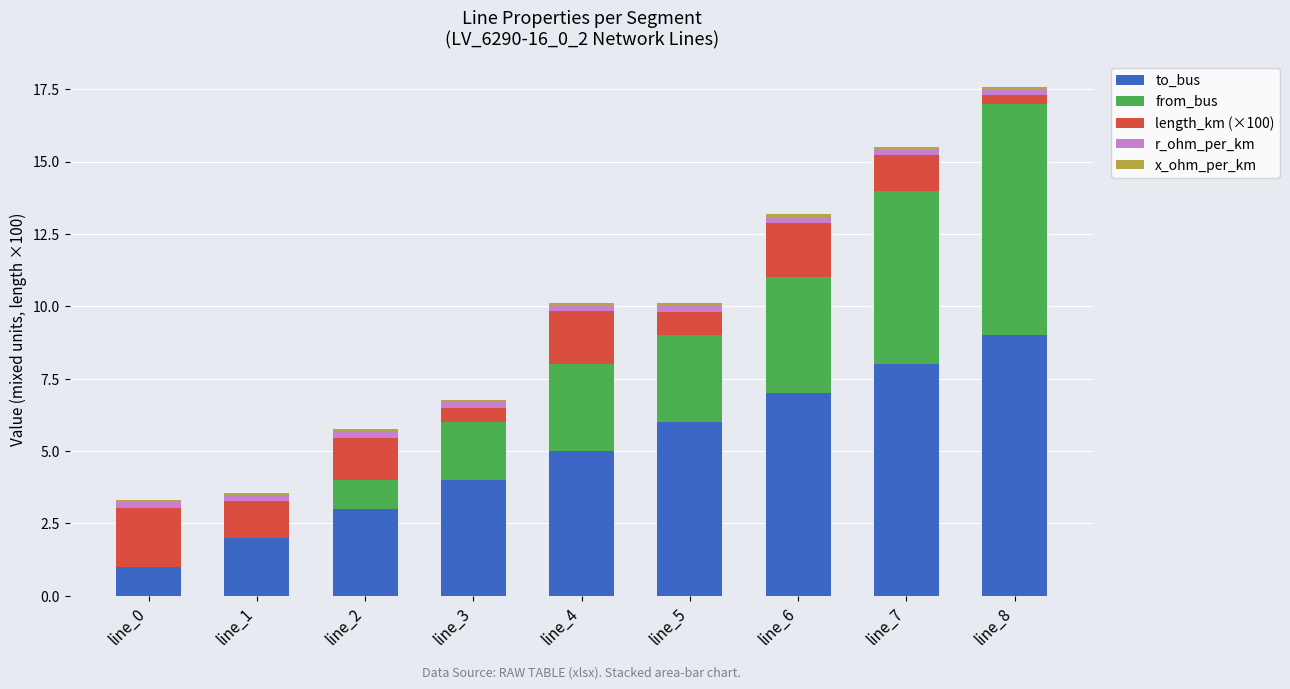

At which category is the sum across all series the highest?

line_8